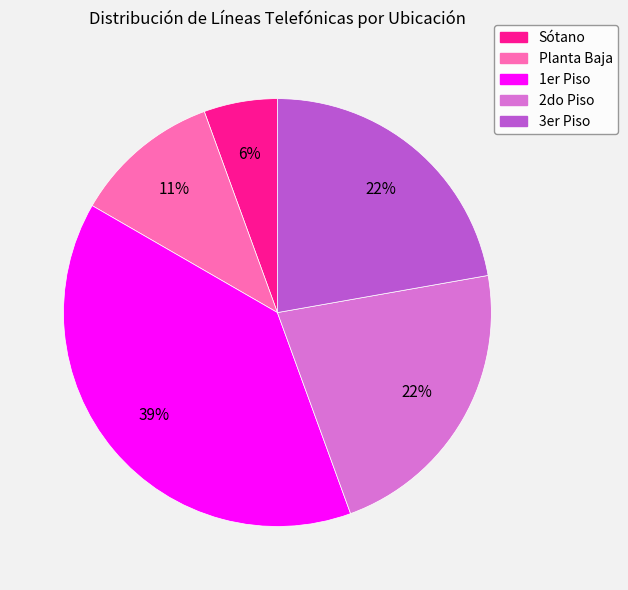

To the nearest percent, what is the average slice percentage?

20%